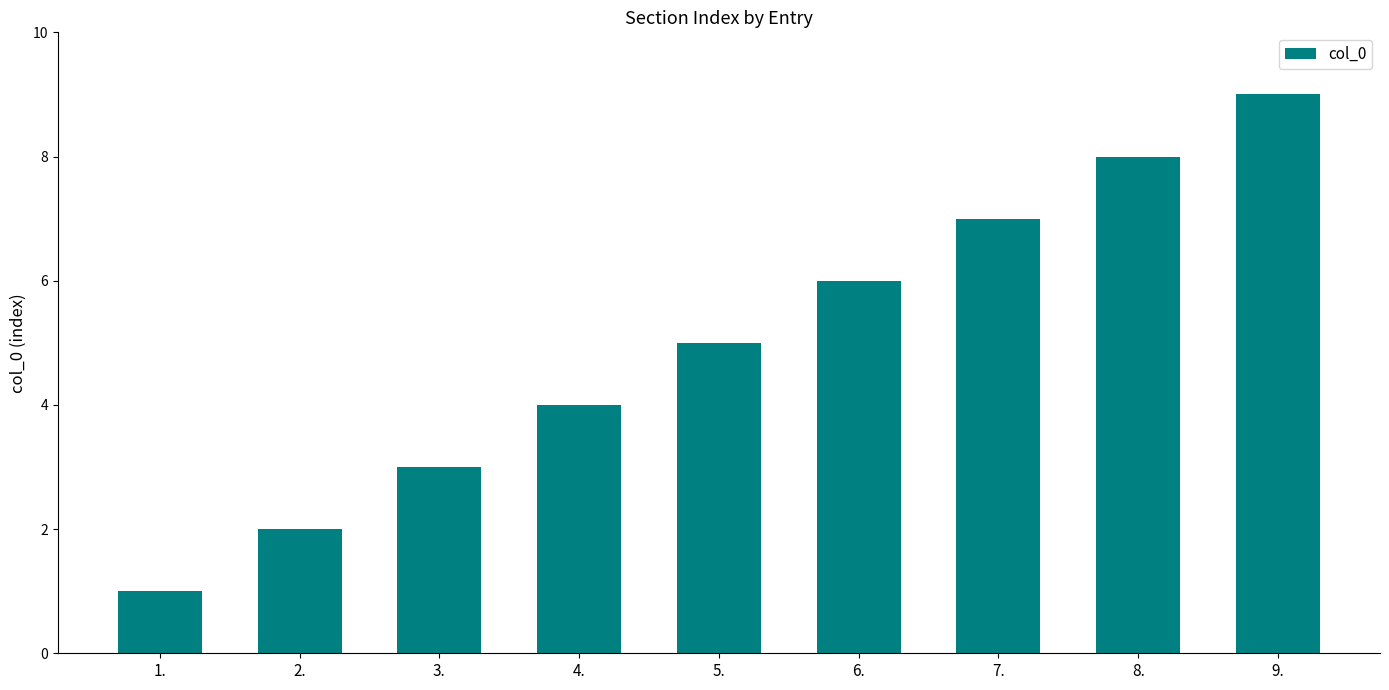

Rank the categories by value from highest to lowest.

9., 8., 7., 6., 5., 4., 3., 2., 1.